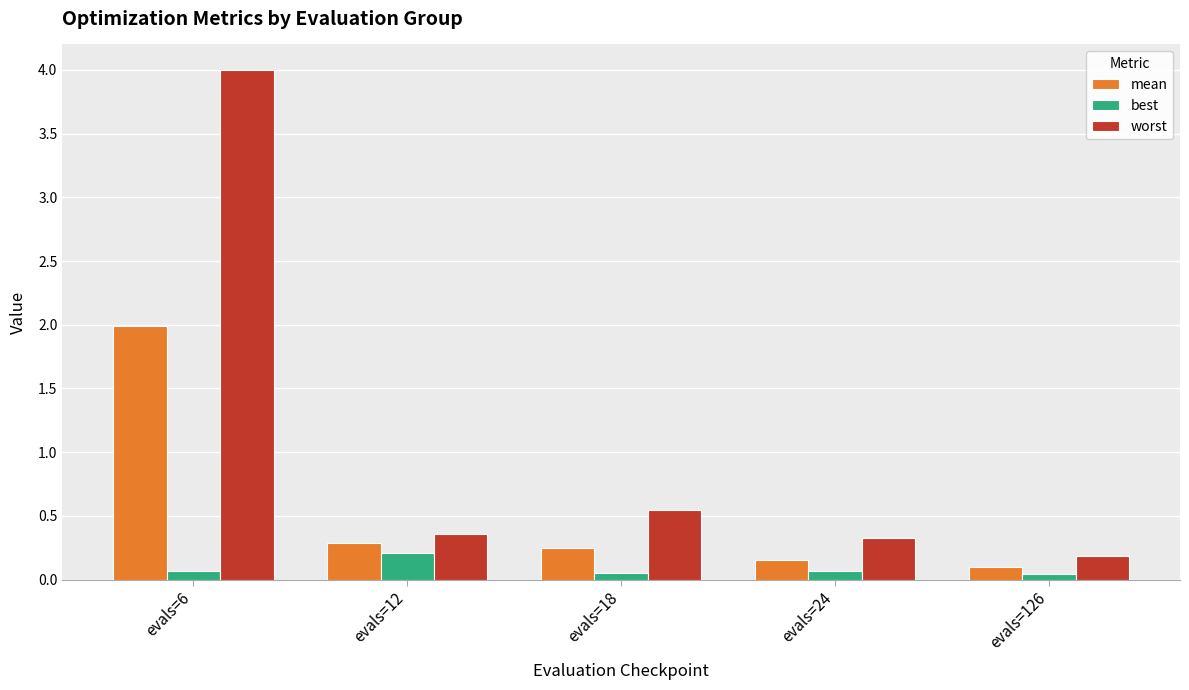

List the series in order of their peak value, highest first.

worst, mean, best